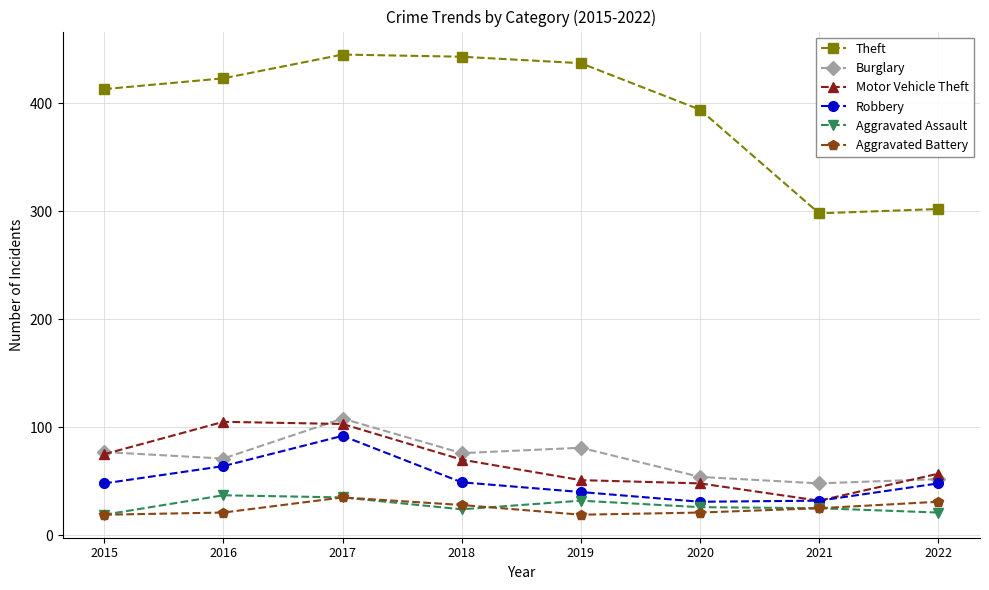

How many data points in Burglary are less than 76?

4